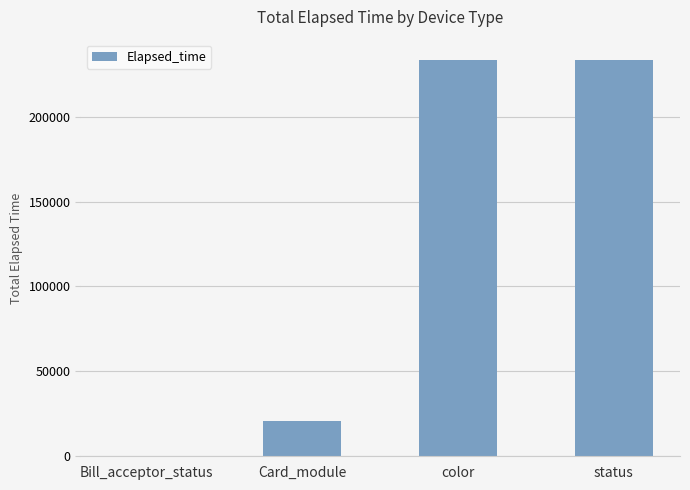

True or false: the data shows 345 at Bill_acceptor_status.

True